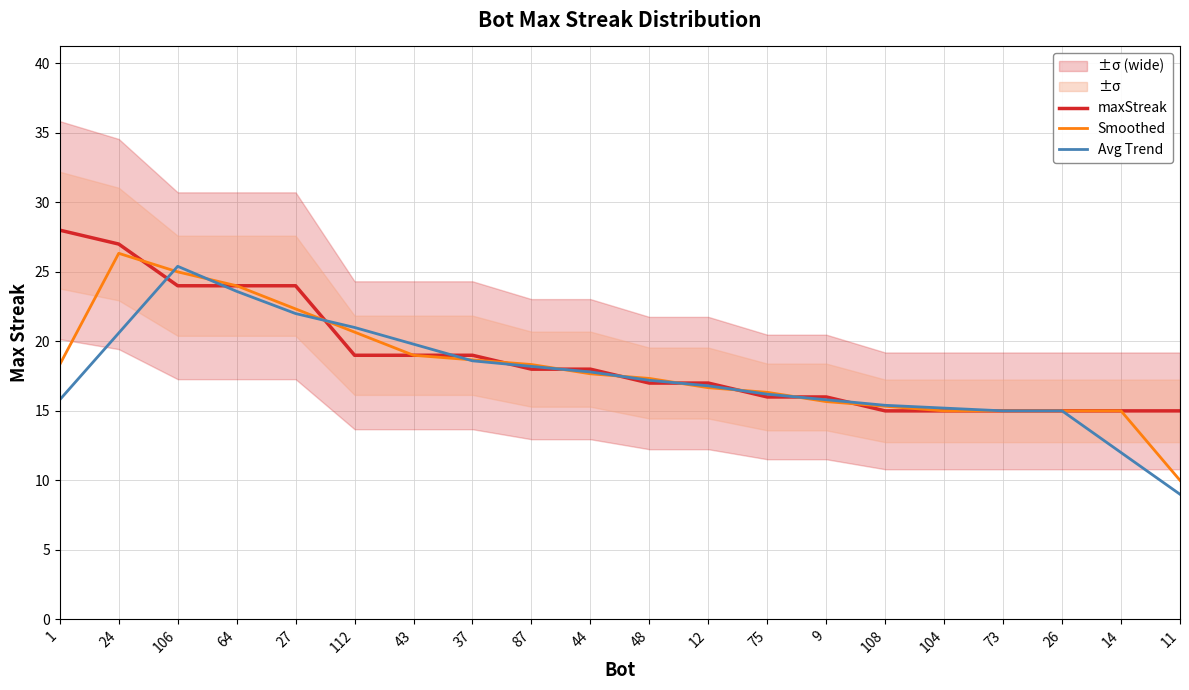

Read the Smoothed value at 9.

15.7